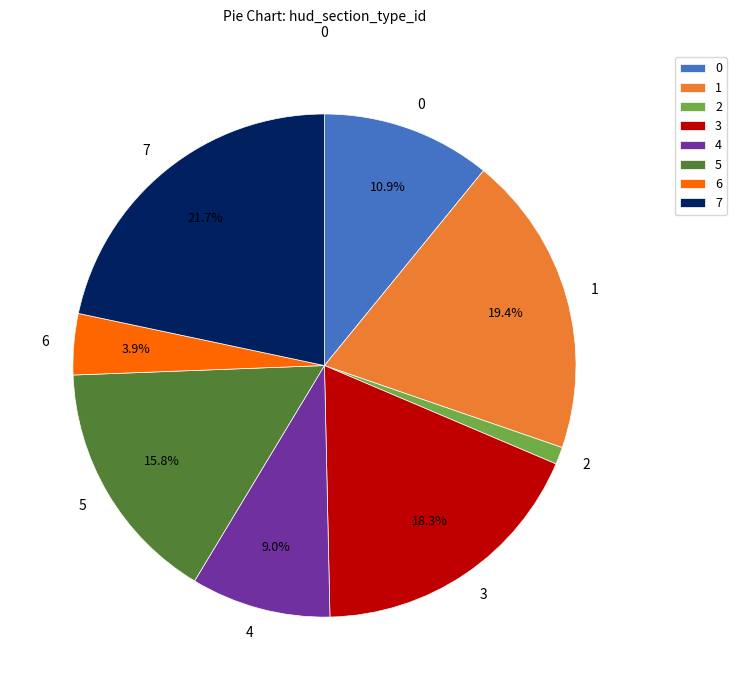

Does 4 account for over 50% of the chart?

No